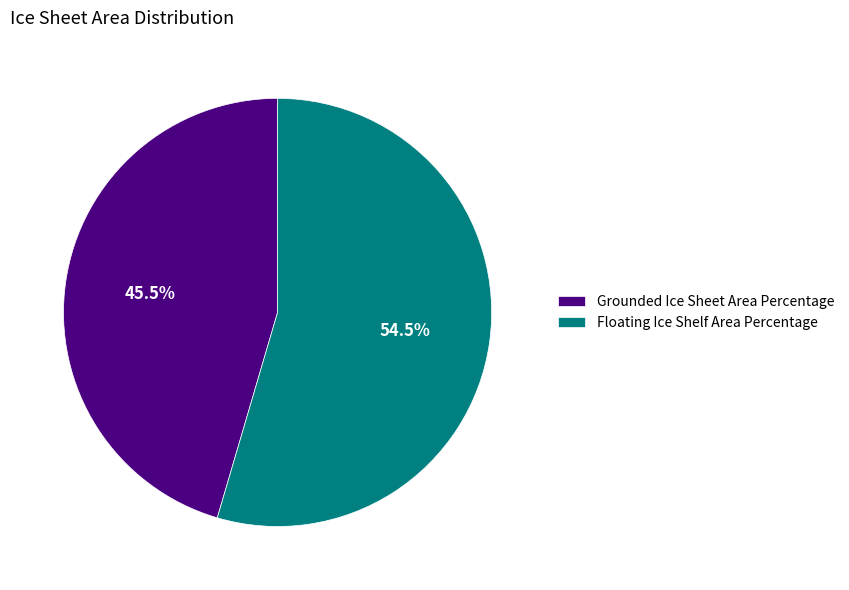

Which has a higher value, Grounded Ice Sheet Area Percentage or Floating Ice Shelf Area Percentage?

Floating Ice Shelf Area Percentage